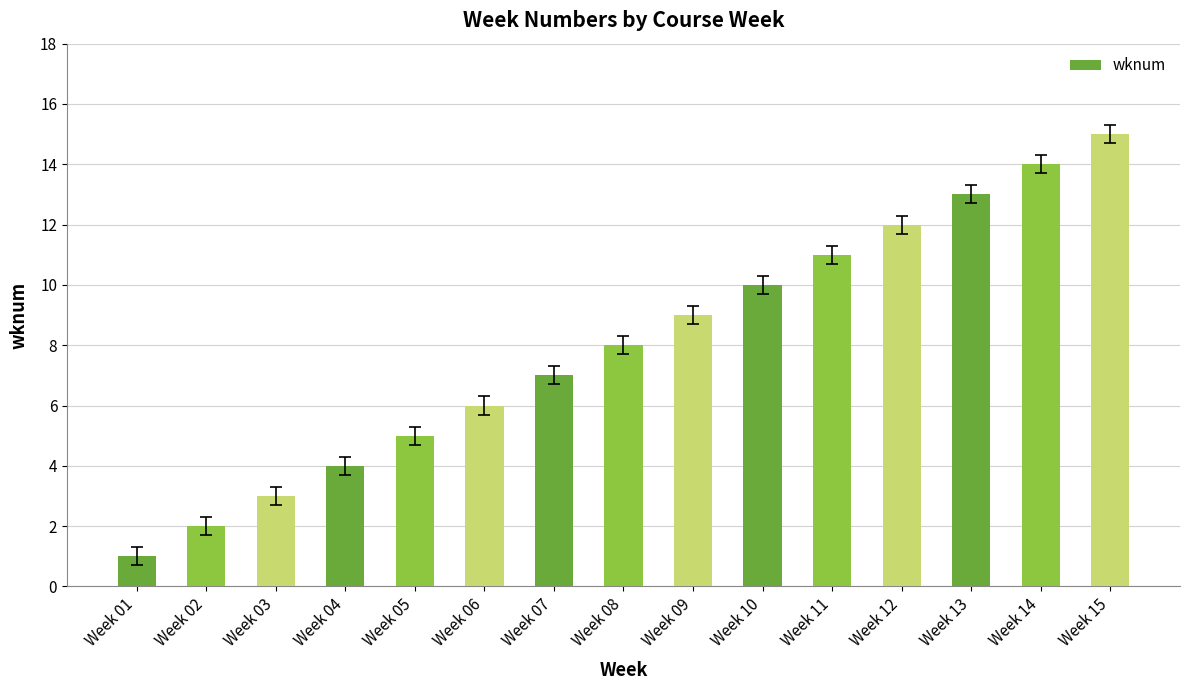

Is it true that the value at Week 05 is 5?

True